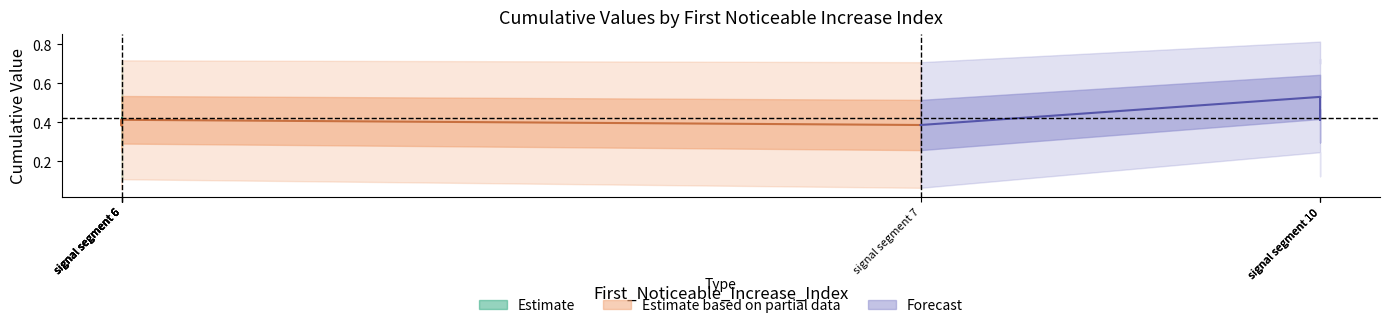

The Point_Exceeds_Cumulative_Value series shows 1.0 at 50. True or false?

False